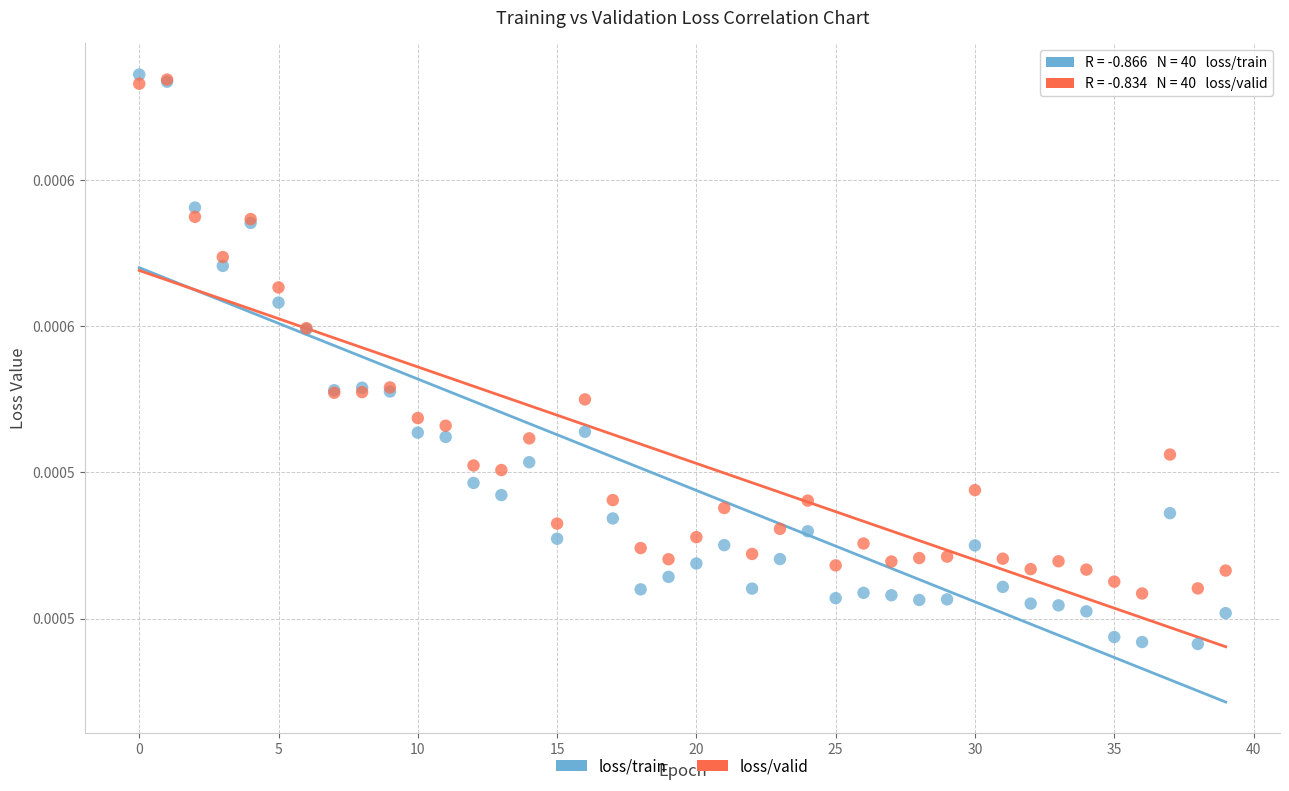

Which series has the widest spread of Y values?

loss/train